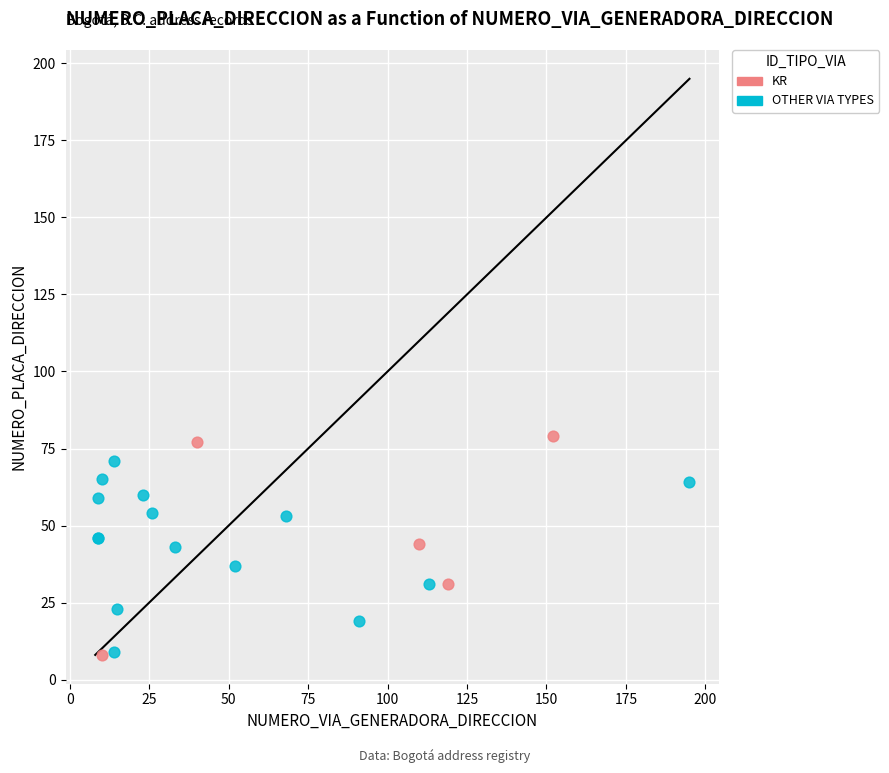

Which series has the widest spread of Y values?

KR